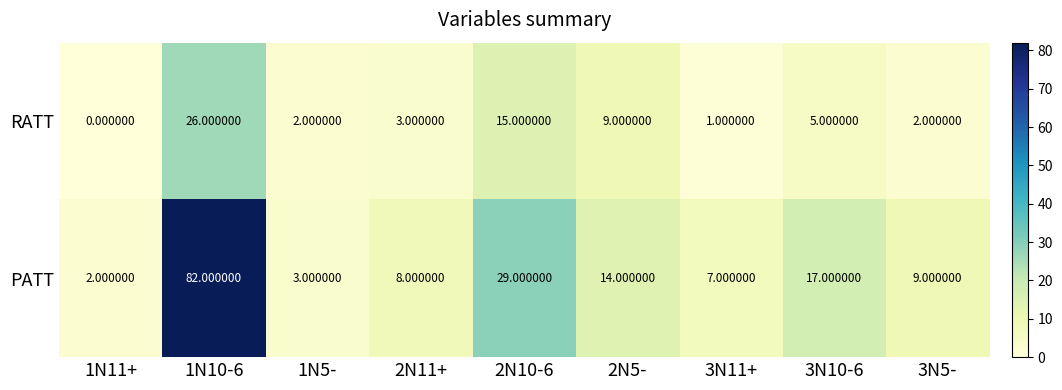

Rank the series by their average value, from highest to lowest.

PATT, RATT